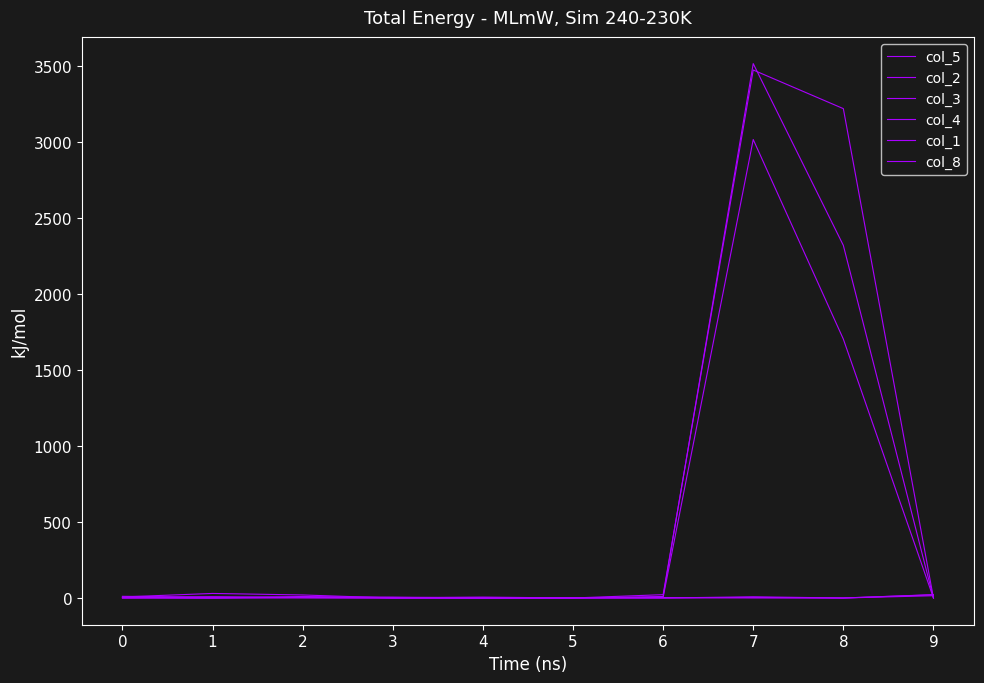

Does the chart have visible grid lines?

No